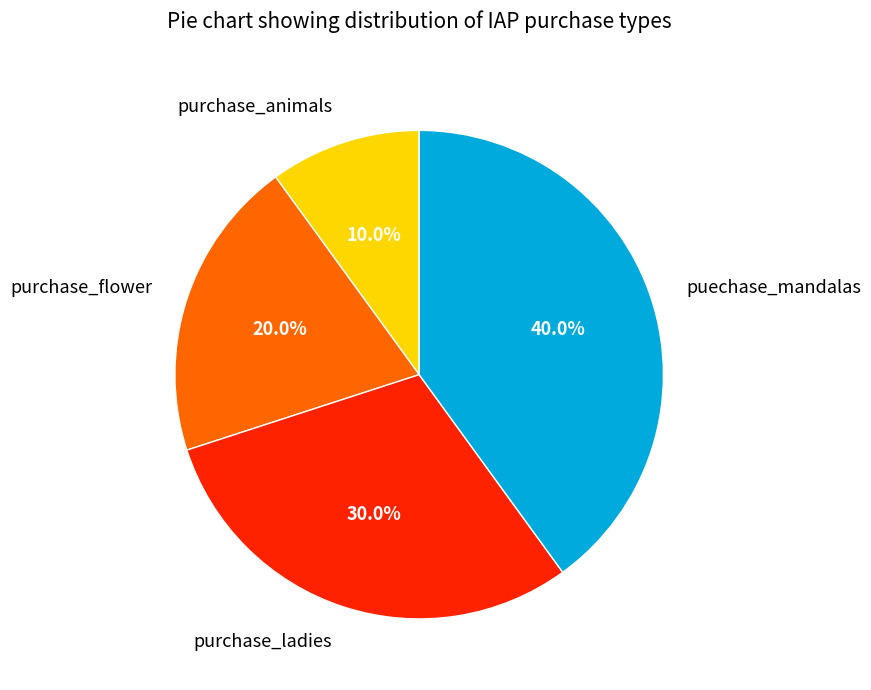

Is it true that puechase_mandalas is 25% of the pie?

False